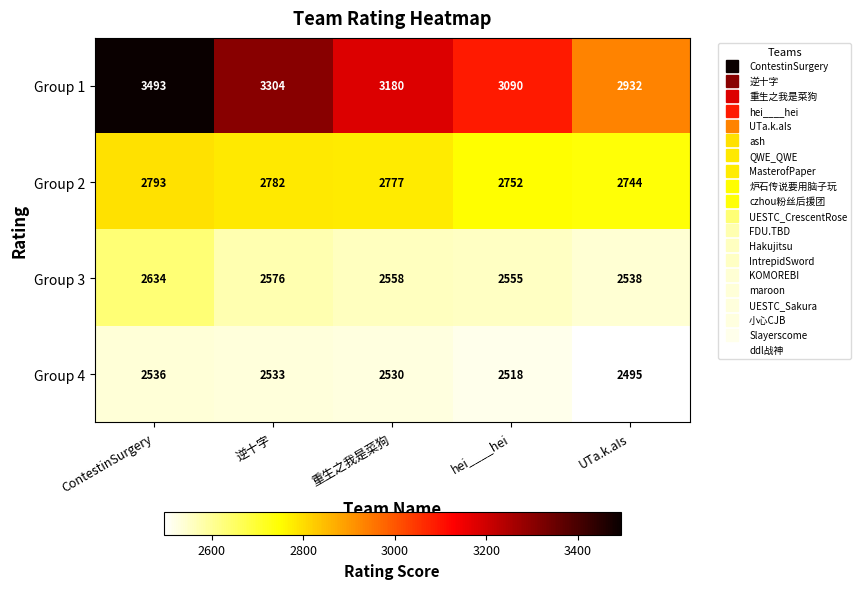

The Group 1 series shows 1054 at UTa.k.aIs. True or false?

False